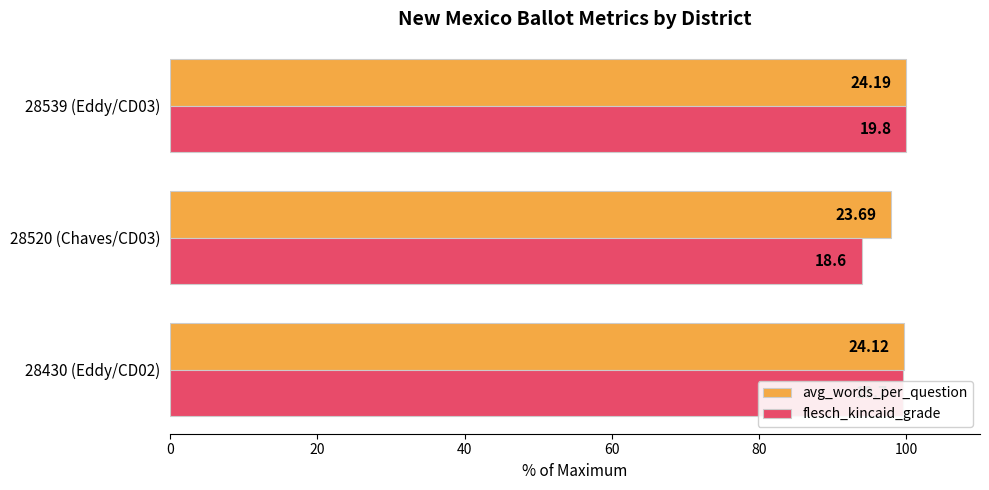

What is the maximum value shown in the chart?

100.0